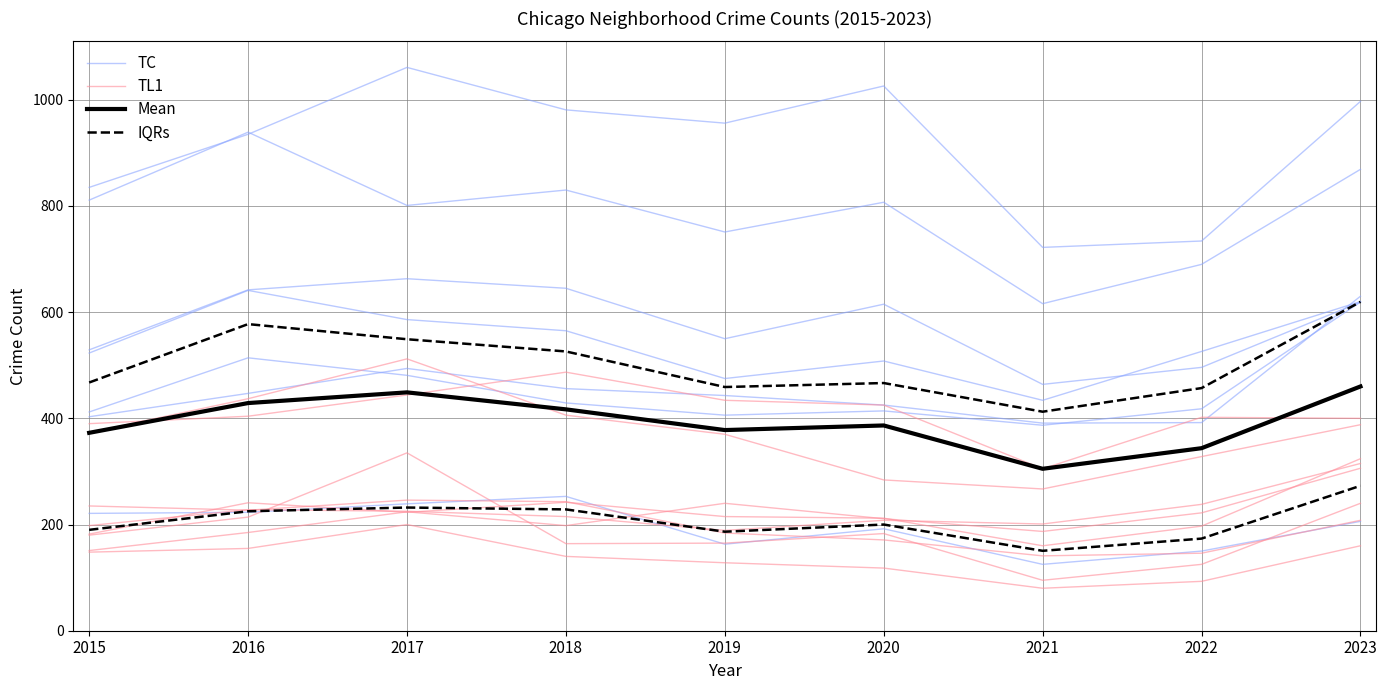

What is the sum of all TC values?

1772.0